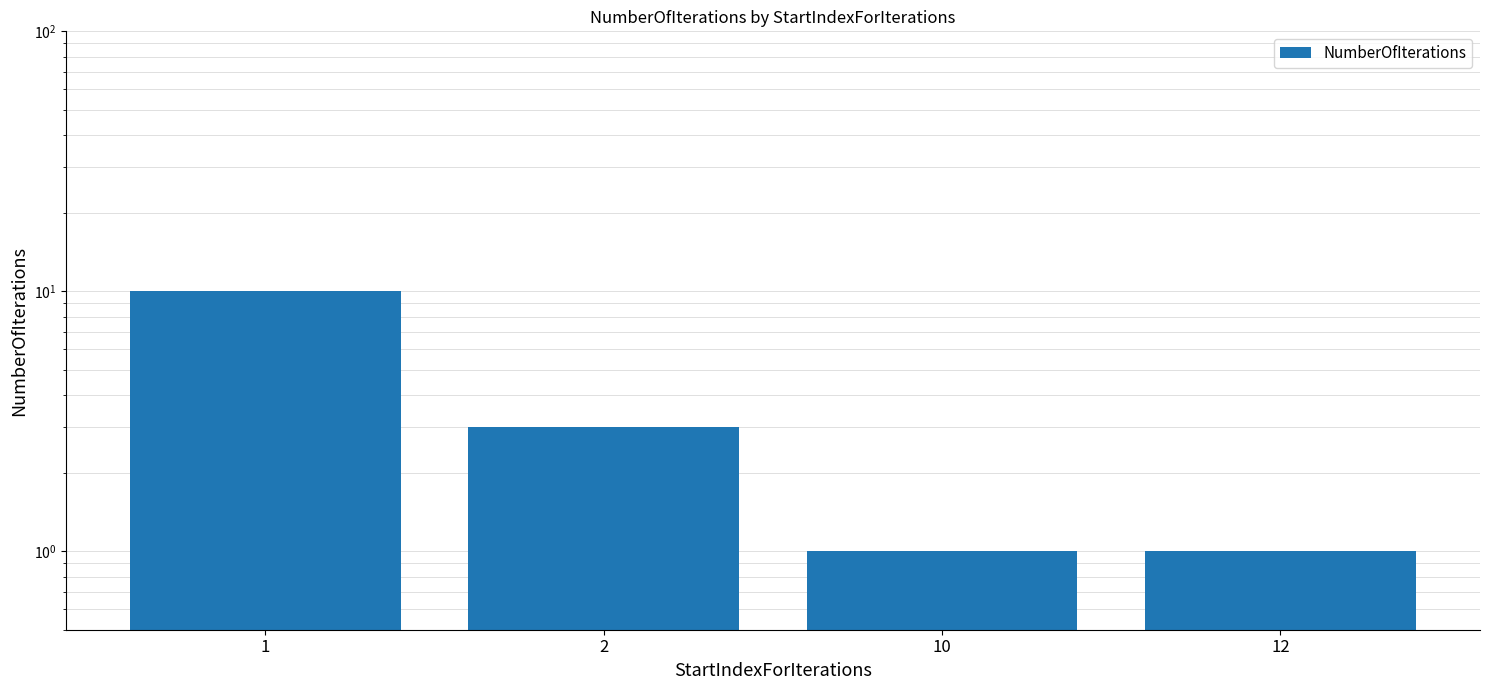

What is the difference between the values at 2 and 1?

7